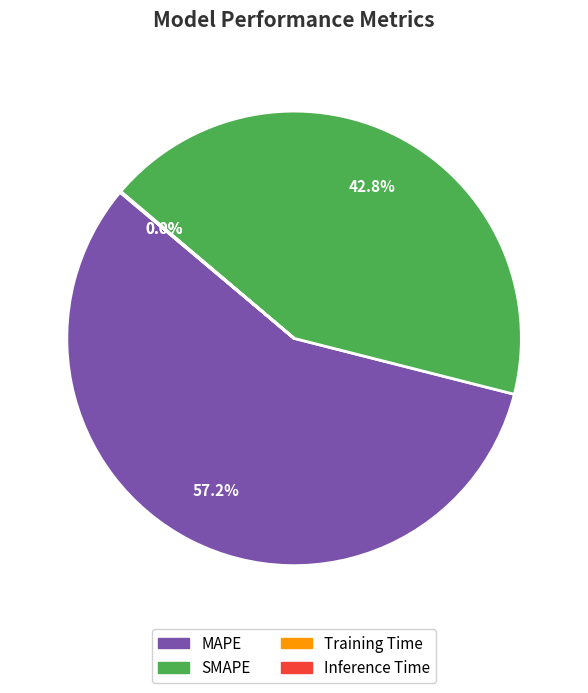

Which slice is the largest?

MAPE